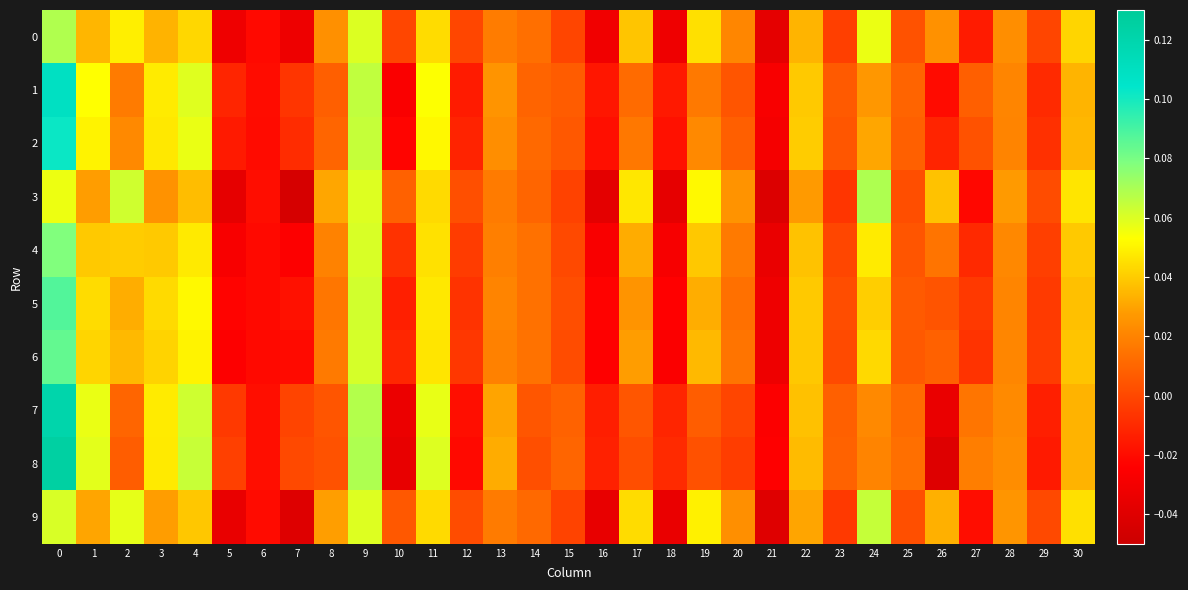

Which series has the largest total across all categories?

4